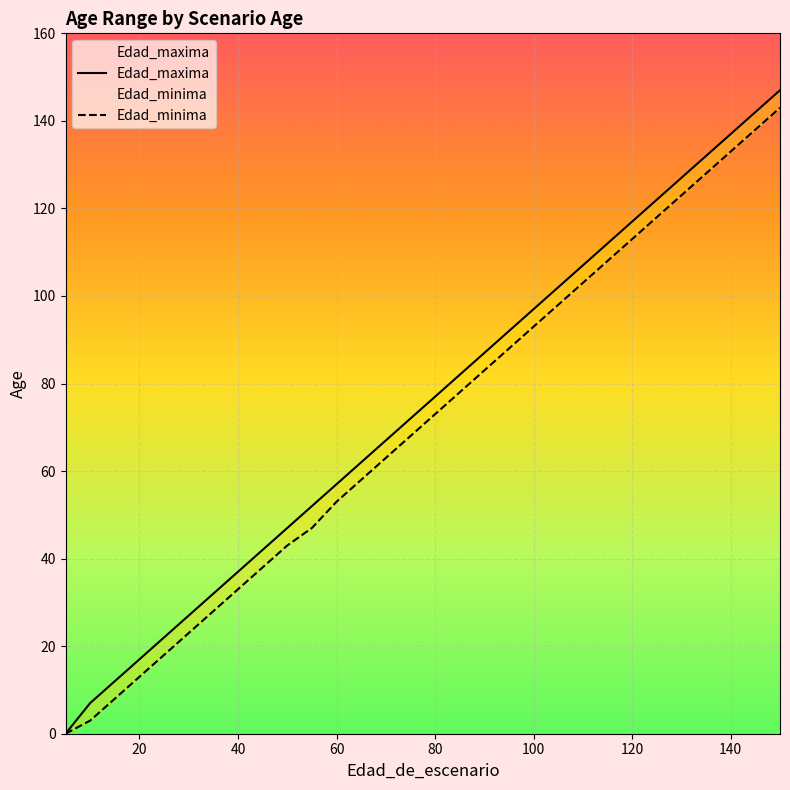

True or false: Edad_minima and Edad_maxima intersect in this chart.

False